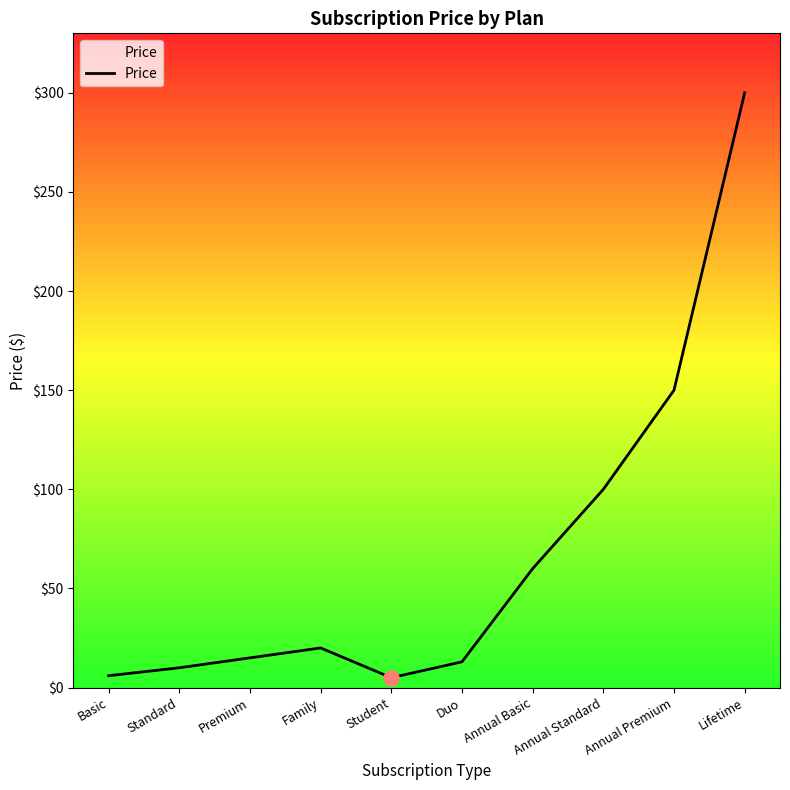

Between Annual Premium and Basic, which is larger?

Annual Premium